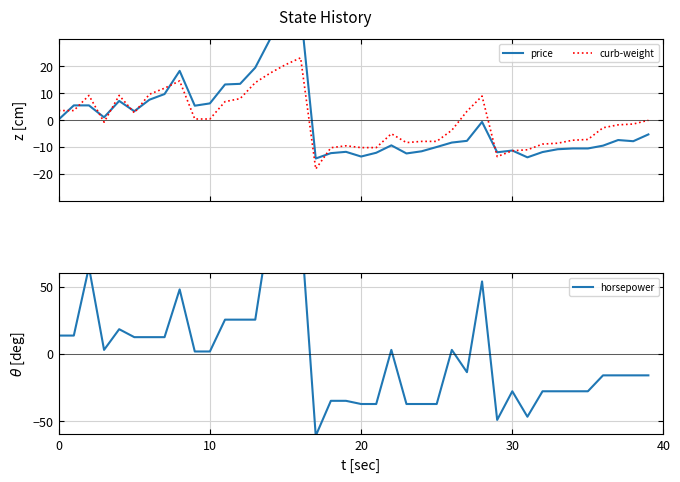

How many positive values does the curb-weight series have?

18